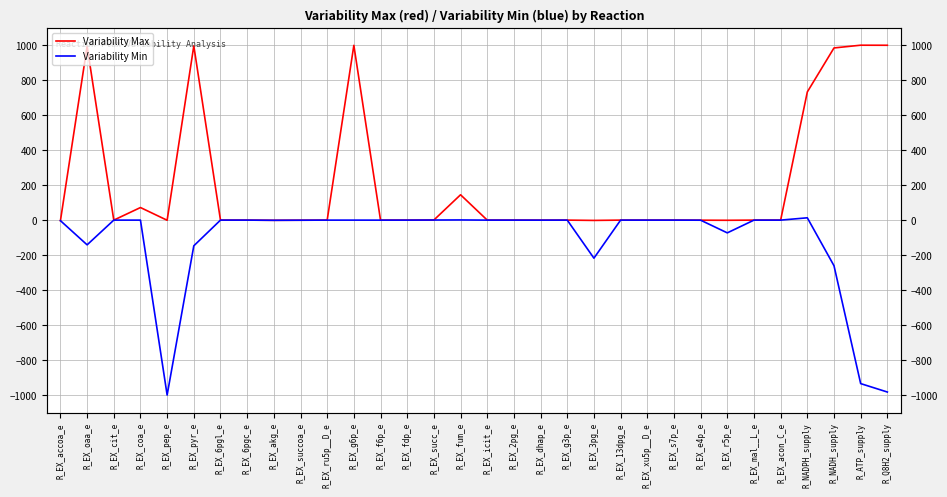

Reading left to right, what are all the values shown in this chart?

Variability Max: -3.2	994.0	0.0	72.0	-0.8	996.2	0.0	0.0	-1.1	-0.5	-0.0	999.2	-0.1	0.0	0.5	144.9	0.0	0.0	-0.1	0.1	-1.7	0.0	0.0	0.0	-0.4	-0.9	0.0	0.0	732.8	984.3	1000.0	999.7
Variability Min: -3.2	-141.3	0.0	-0.0	-1000.0	-146.9	0.0	0.0	-1.1	-0.5	-0.0	0.0	-0.1	0.0	0.5	1.0	0.0	0.0	-0.1	0.1	-217.6	0.0	0.0	0.0	-0.4	-72.9	0.0	0.0	13.2	-260.8	-934.6	-982.8